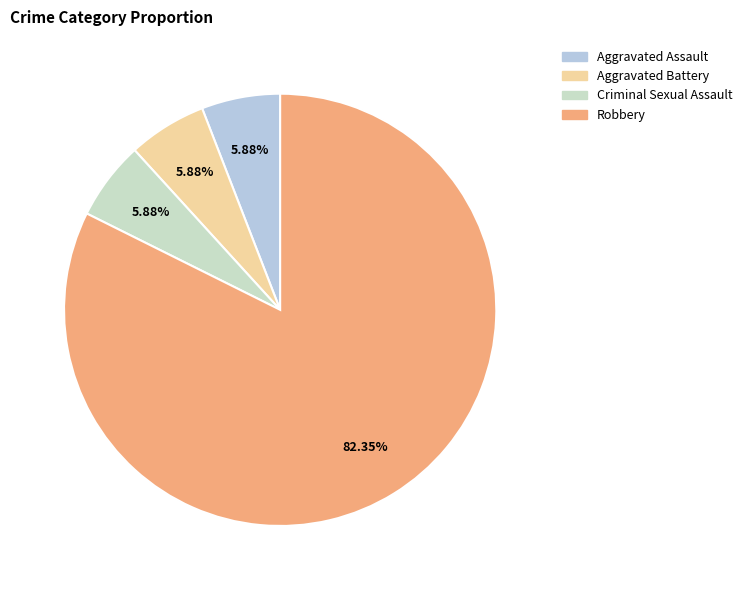

How many slices are in this pie chart?

4